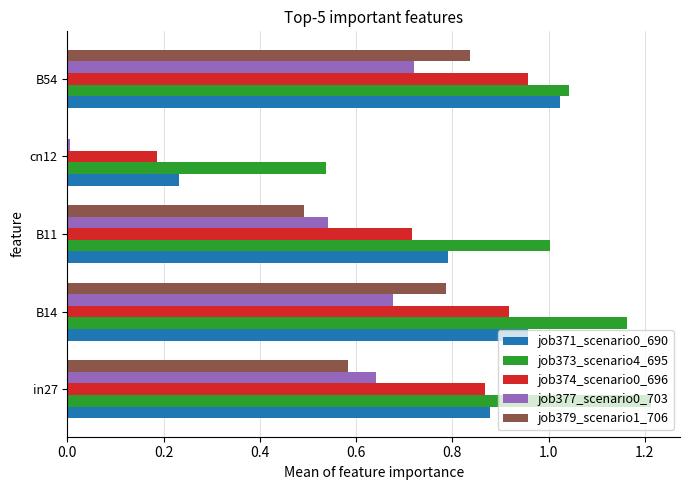

The job371_scenario0_690 series shows 0.8 at B11. True or false?

True